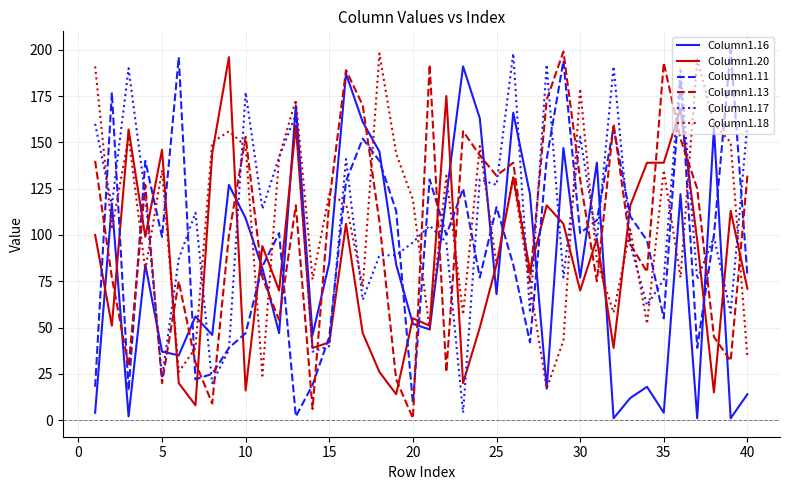

What is the maximum value shown in the chart?

200